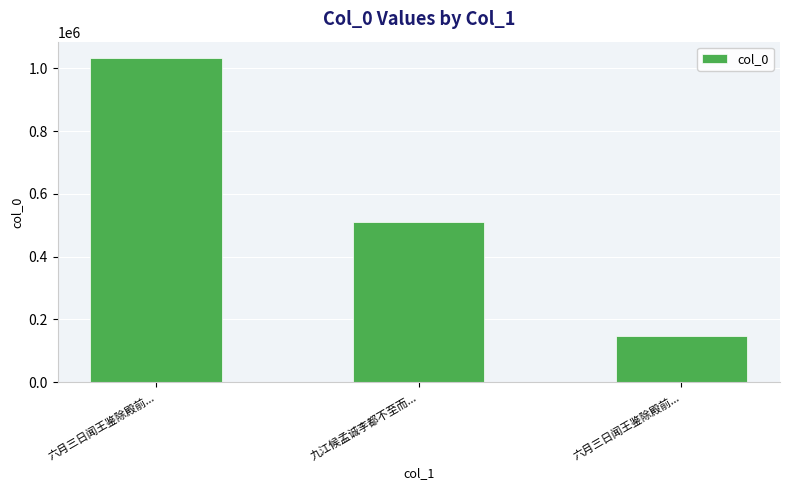

Approximately how many times larger is the value at 九江候孟诚李都不至而... compared to 六月三日闻王鉴除殿前...?

0.5